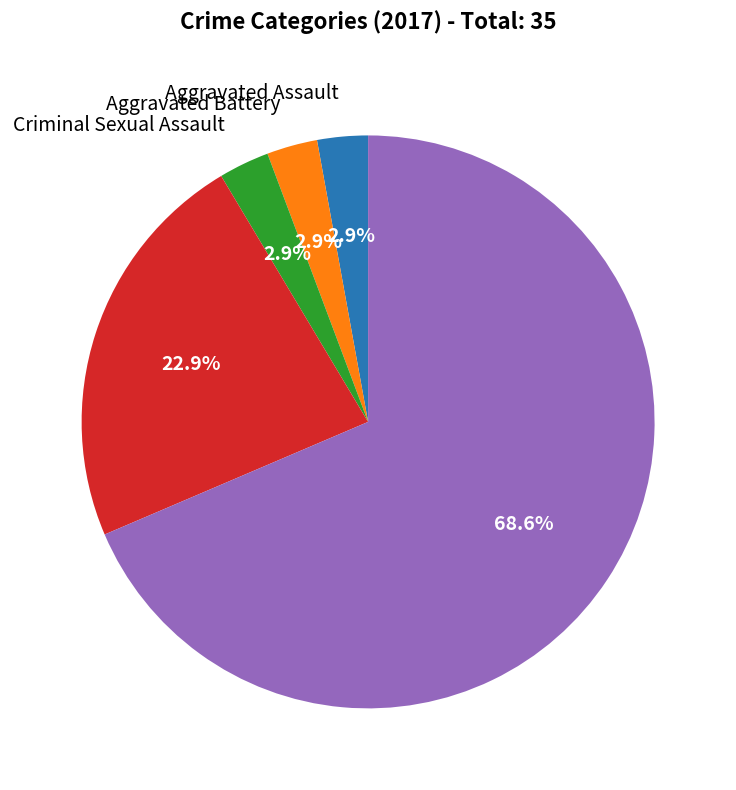

Is there a majority slice in this chart?

Yes